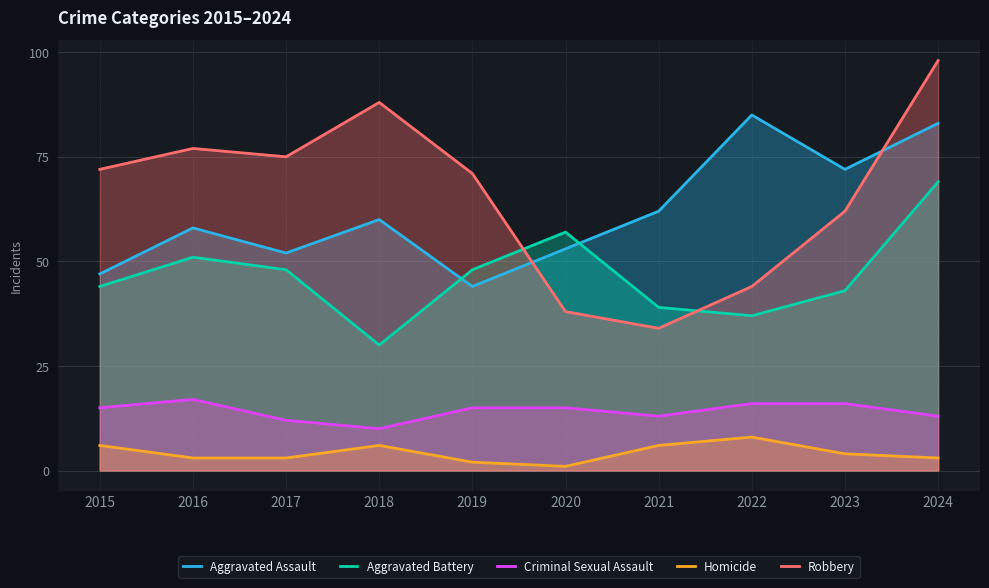

How many series are shown in this chart?

5